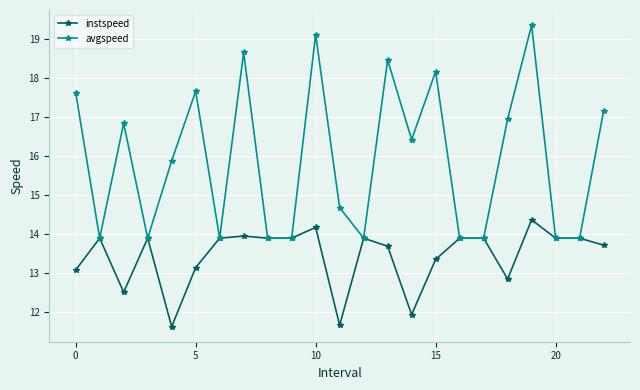

True or false: avgspeed has more than 0 interior local peaks.

True